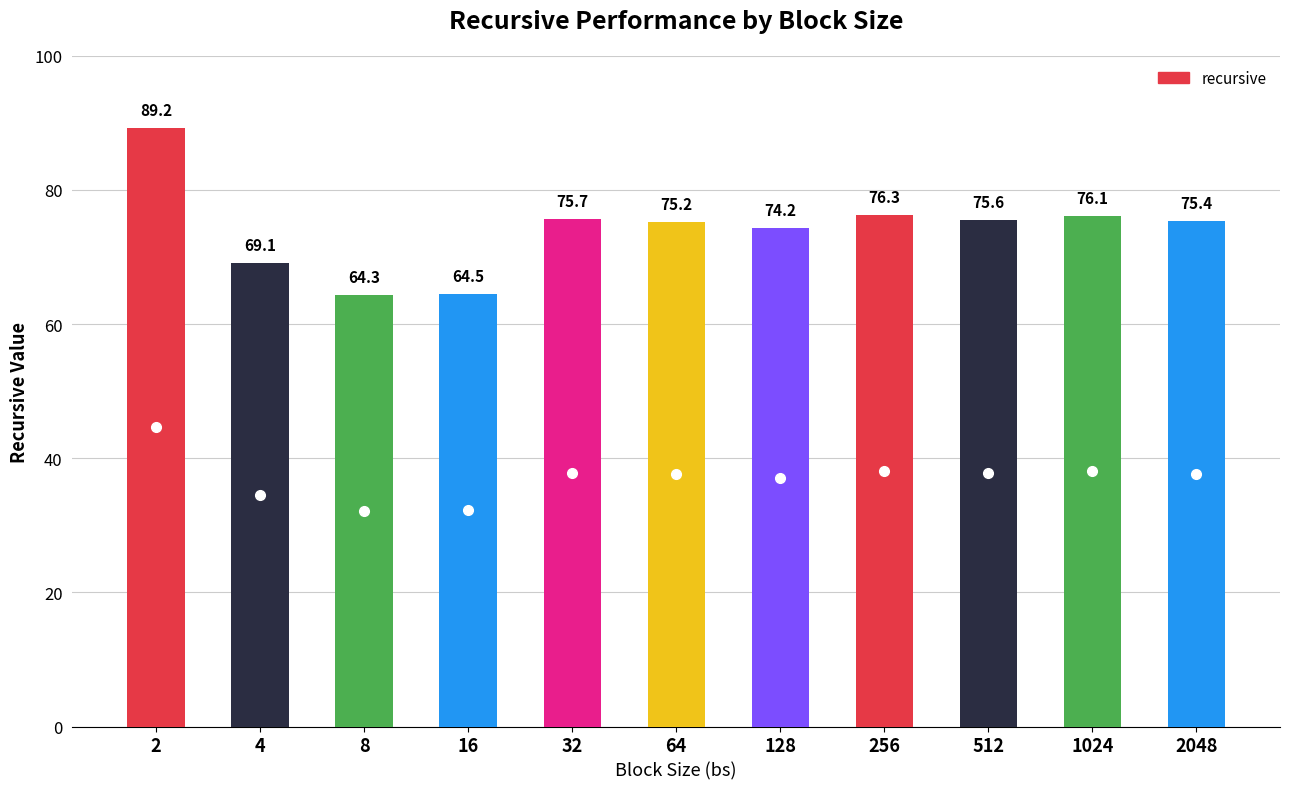

Which category has the lowest value across all series?

8